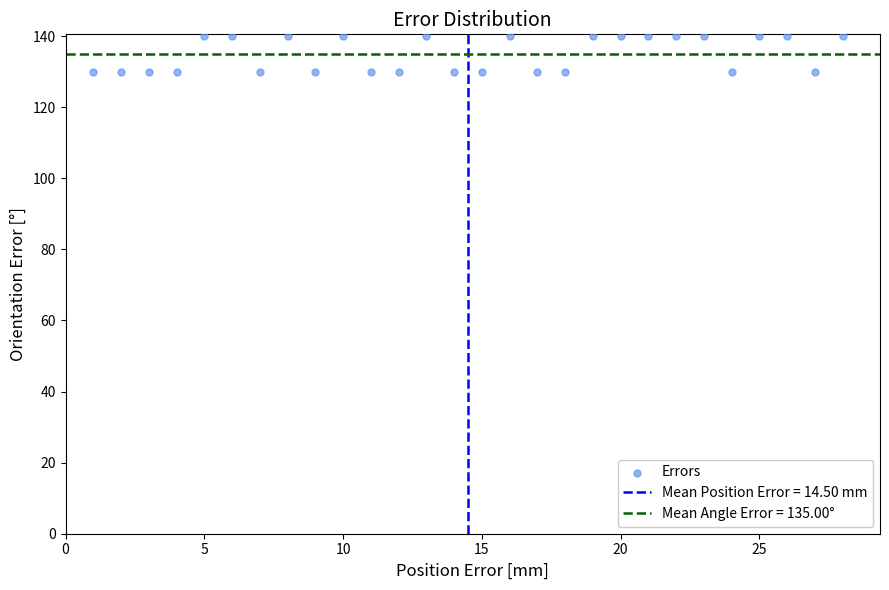

What is the range of X values (max minus min)?

27.0